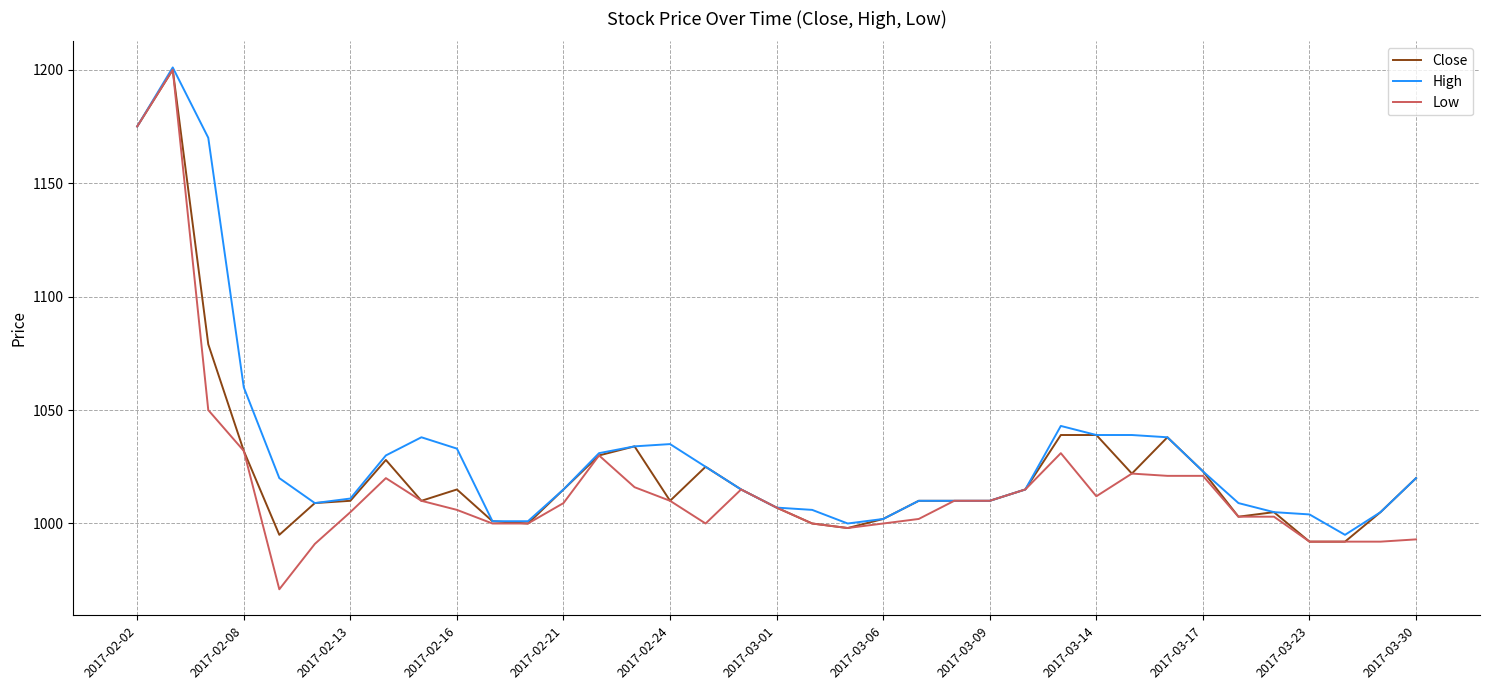

What is the lowest value of the High series?

995